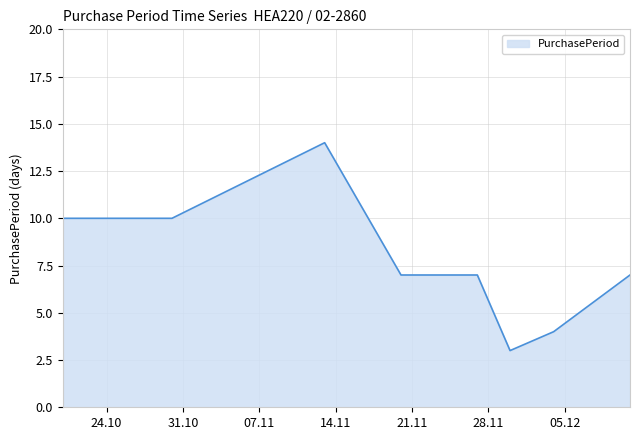

What is the difference between the maximum and minimum values?

11